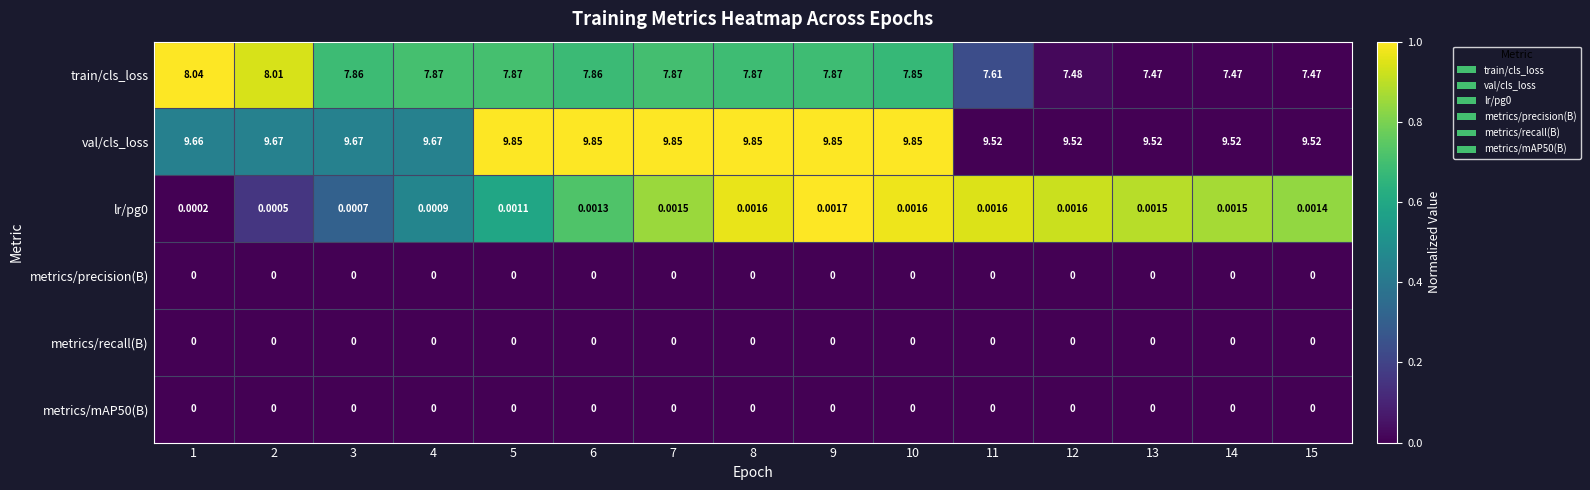

Which series has the largest range (max minus min)?

train/cls_loss